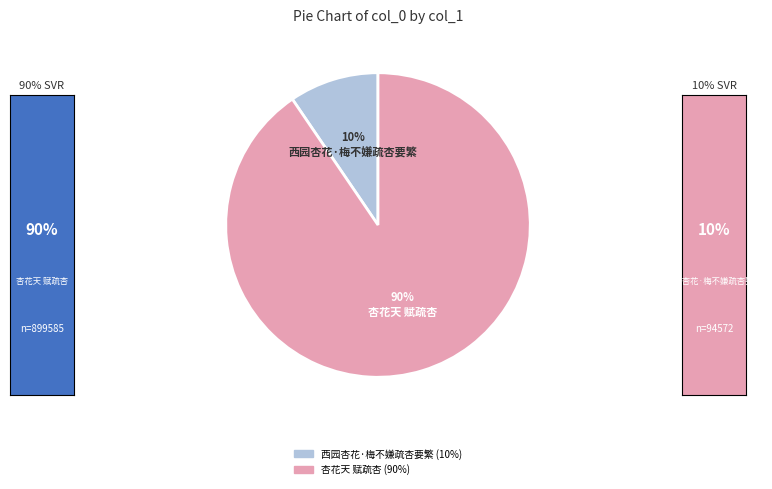

Is the sum of 杏花天 赋疏杏 and 西园杏花·梅不嫌疏杏要繁 greater than half?

Yes